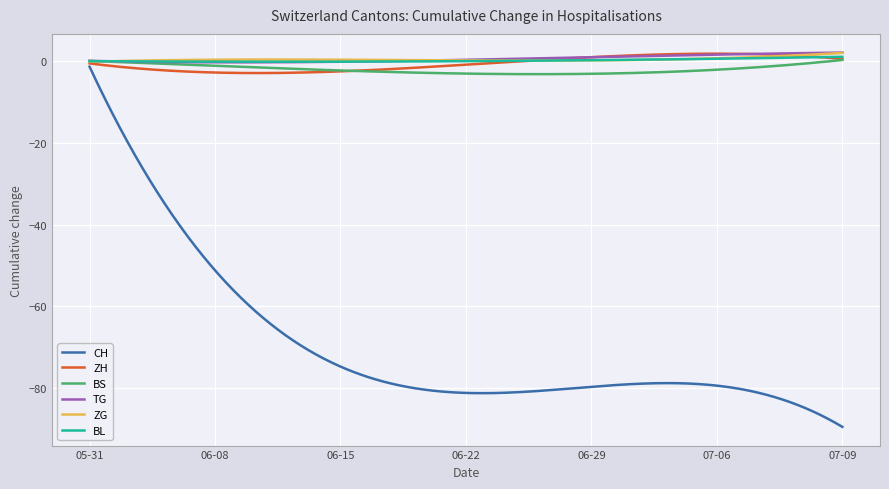

Which series has the widest spread of values?

CH